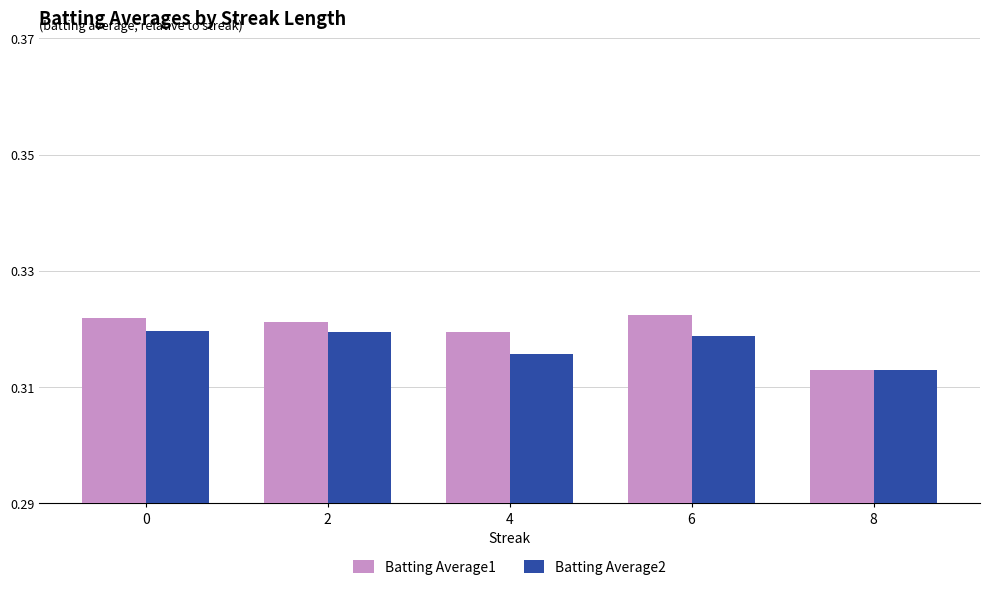

Which series has the largest total across all categories?

Batting Average1